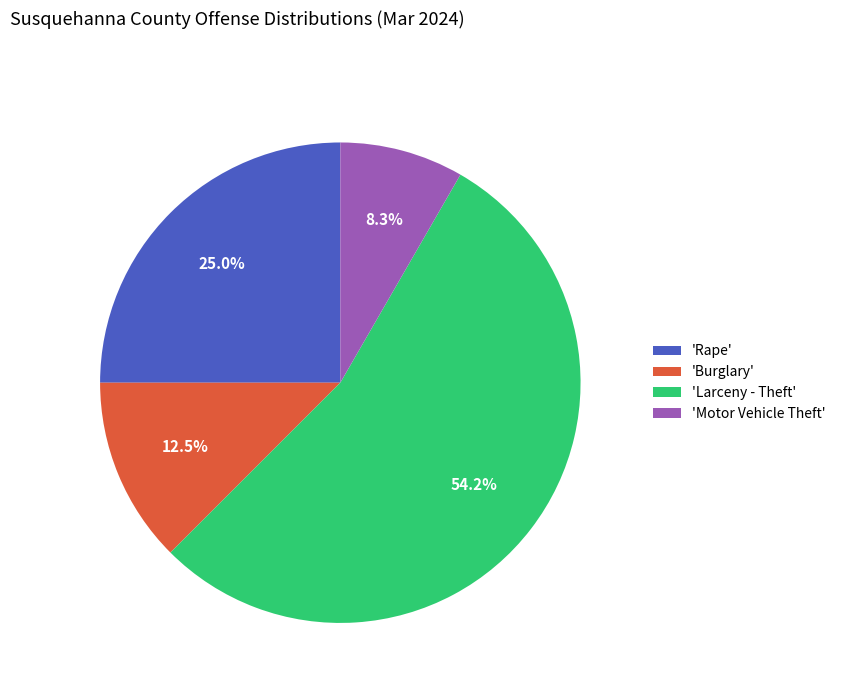

Which slice is the smallest?

'Motor Vehicle Theft'